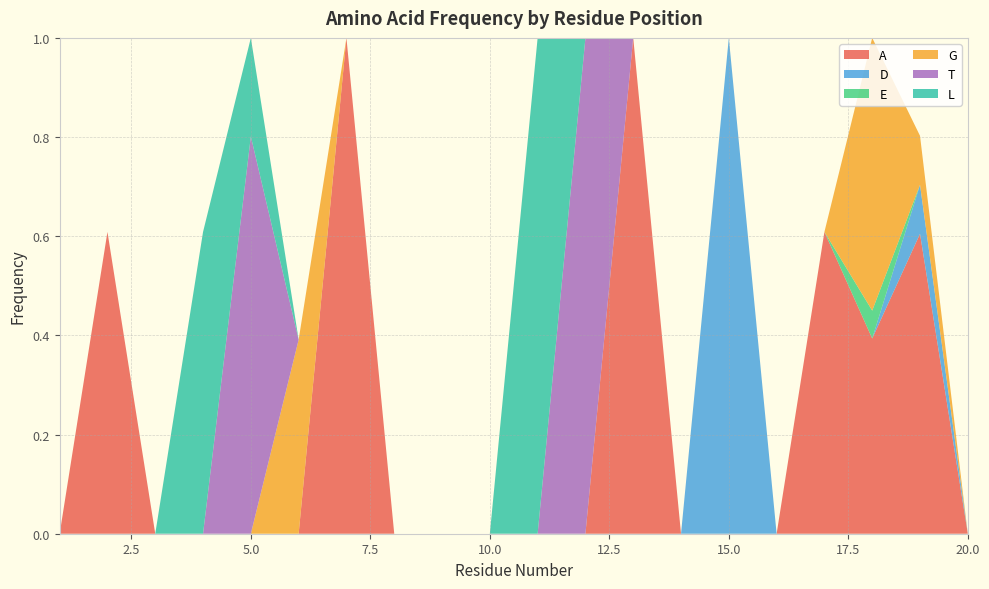

Reading left to right, extract all data points from this chart.

A: 0.0	0.6	0.0	0.0	0.0	0.0	1.0	0.0	0.0	0.0	0.0	0.0	1.0	0.0	0.0	0.0	0.6	0.4	0.6	0.0
D: 0.0	0.0	0.0	0.0	0.0	0.0	0.0	0.0	0.0	0.0	0.0	0.0	0.0	0.0	1.0	0.0	0.0	0.0	0.1	0.0
E: 0.0	0.0	0.0	0.0	0.0	0.0	0.0	0.0	0.0	0.0	0.0	0.0	0.0	0.0	0.0	0.0	0.0	0.1	0.0	0.0
G: 0.0	0.0	0.0	0.0	0.0	0.4	0.0	0.0	0.0	0.0	0.0	0.0	0.0	0.0	0.0	0.0	0.0	0.6	0.1	0.0
T: 0.0	0.0	0.0	0.0	0.8	0.0	0.0	0.0	0.0	0.0	0.0	1.0	0.0	0.0	0.0	0.0	0.0	0.0	0.0	0.0
L: 0.0	0.0	0.0	0.6	0.2	0.0	0.0	0.0	0.0	0.0	1.0	0.0	0.0	0.0	0.0	0.0	0.0	0.0	0.0	0.0